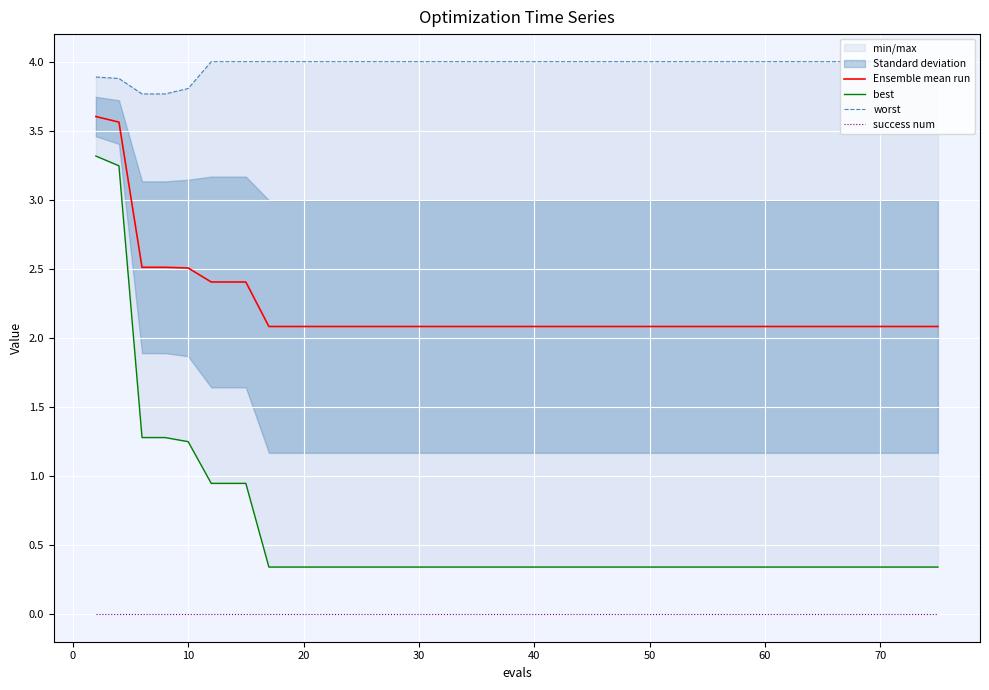

At how many categories does at least one series exceed 0?

40